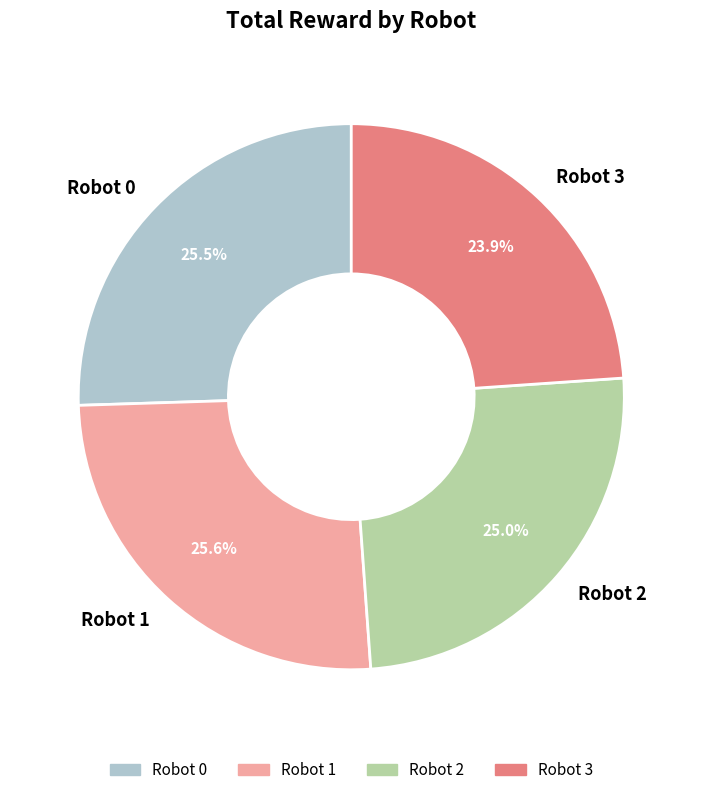

What is the smallest slice in the pie chart?

Robot 3